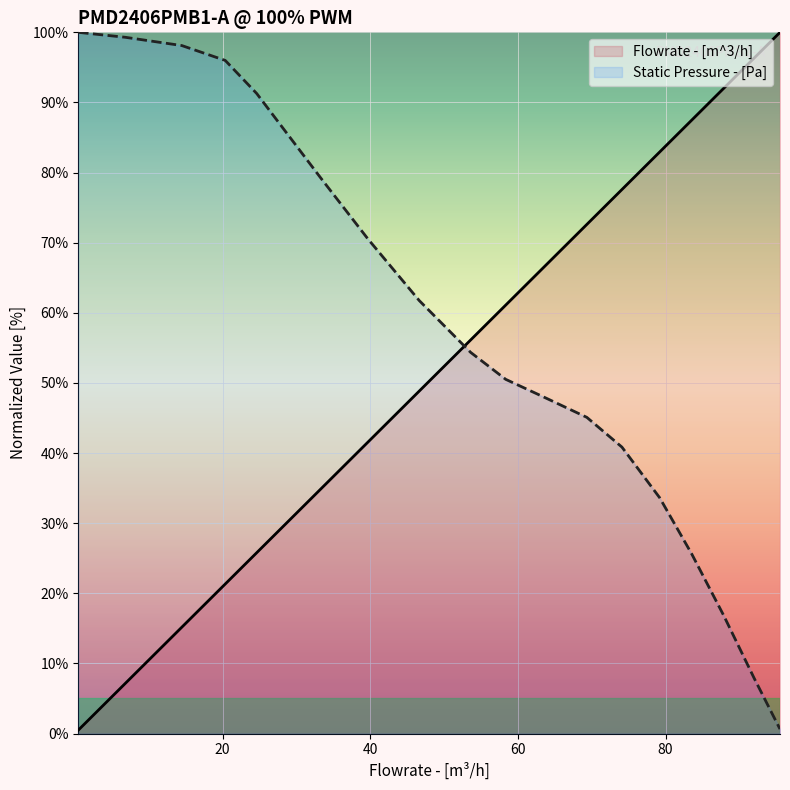

Is this an area chart (filled region under the line)?

No